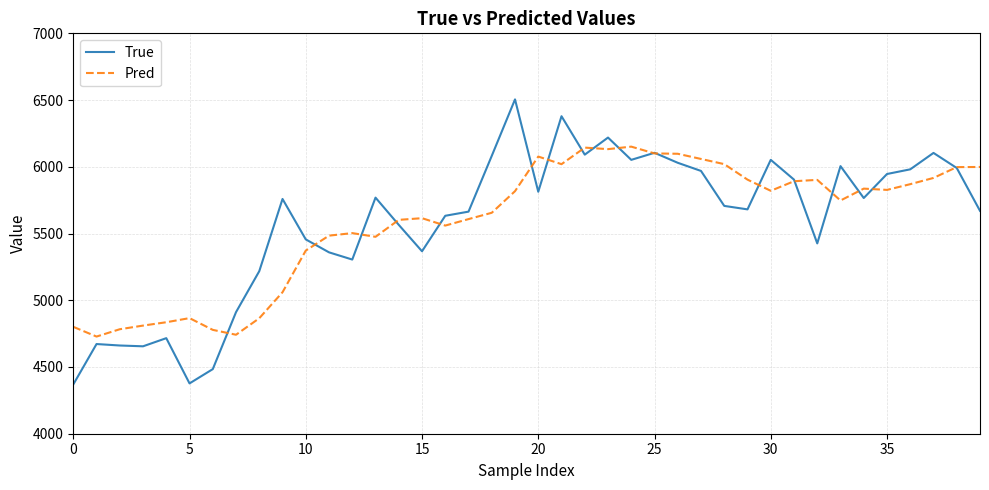

Is this an area chart (filled region under the line)?

No